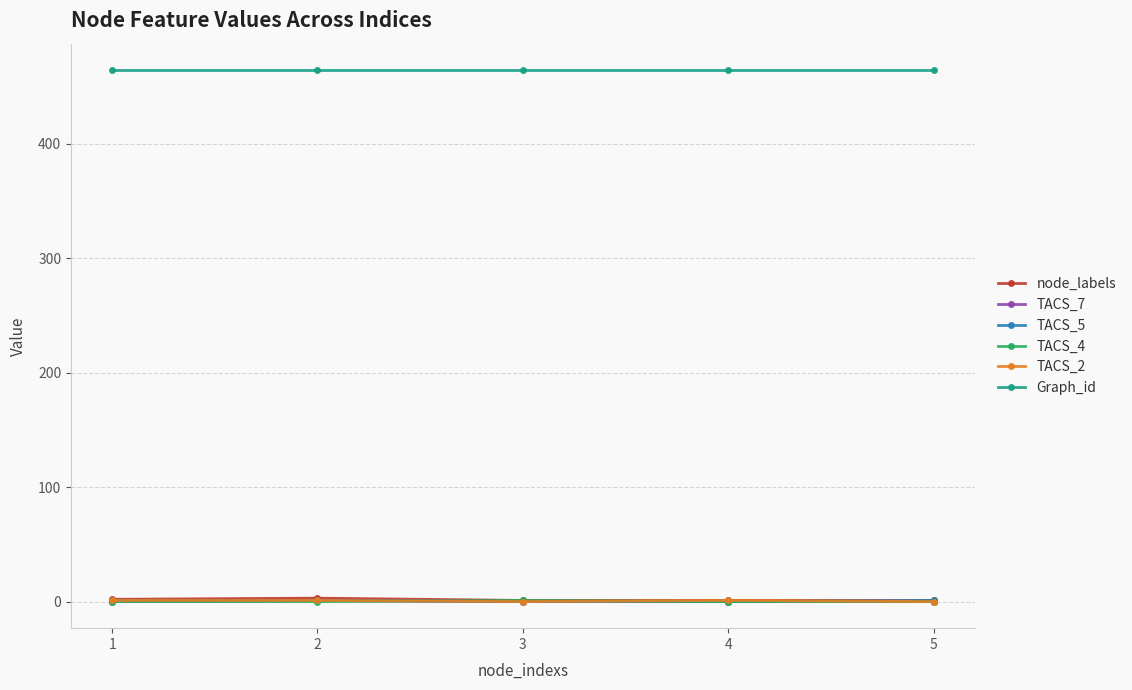

True or false: TACS_5 has a value of 1 at 5.

True